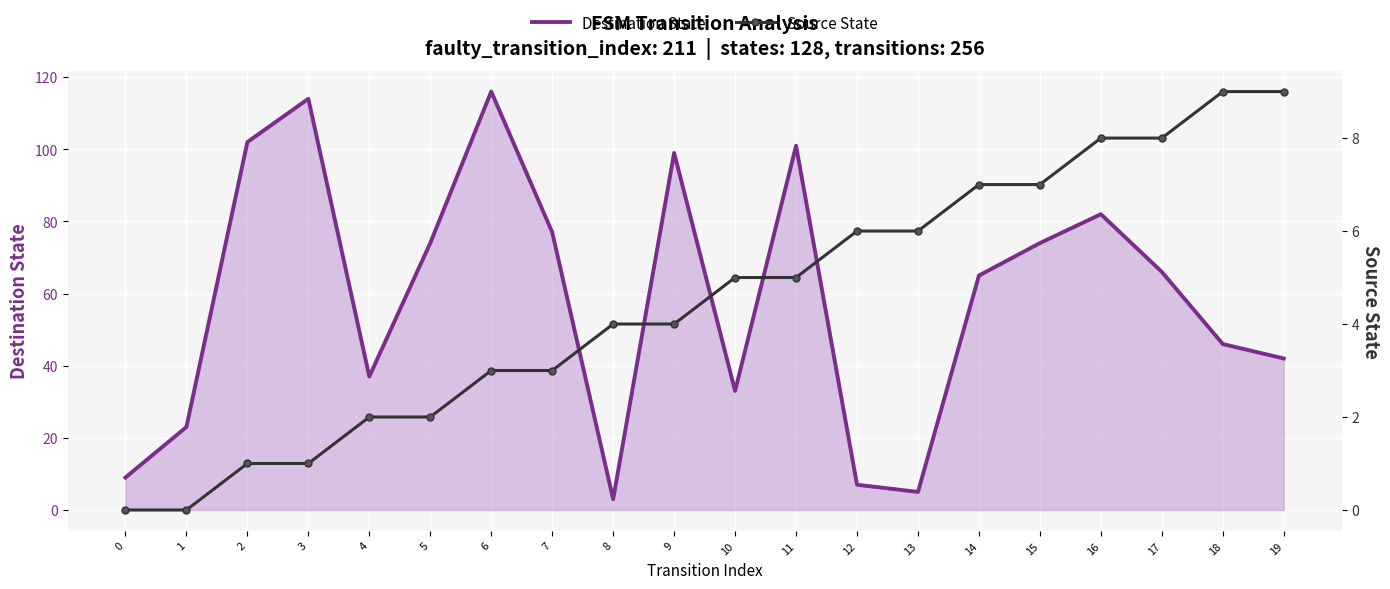

What is the approximate value of Destination State at 16?

82